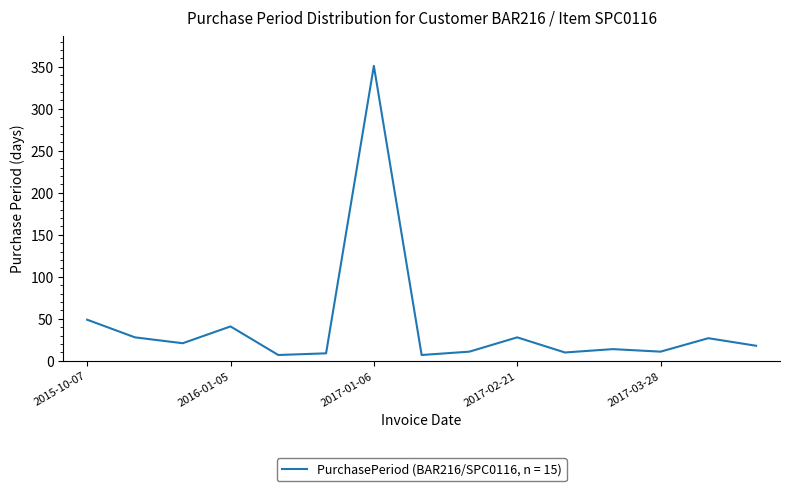

What is the maximum value shown in the chart?

351